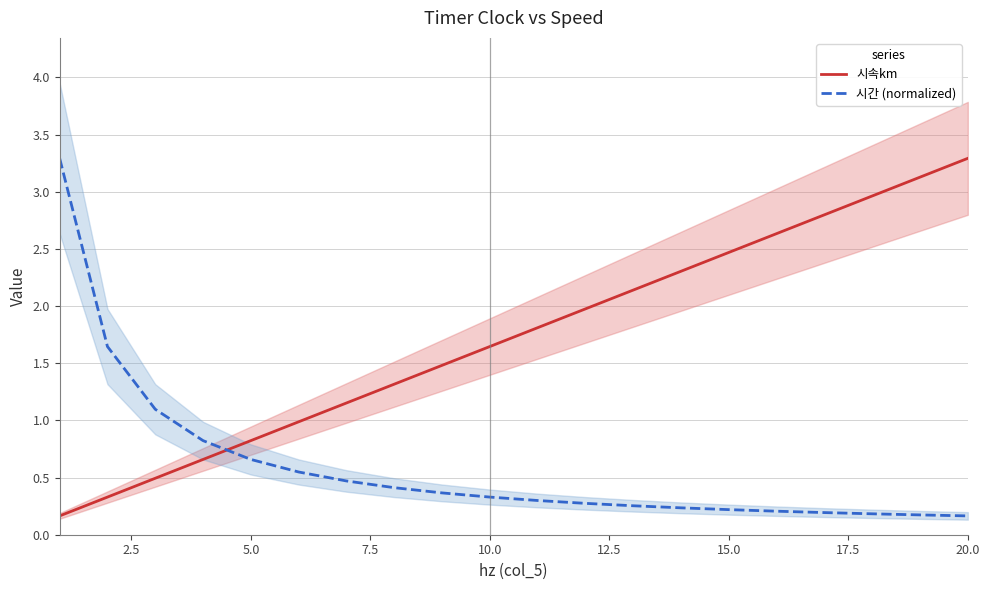

The 시간 (normalized) series shows 0.7 at 5.0. True or false?

True